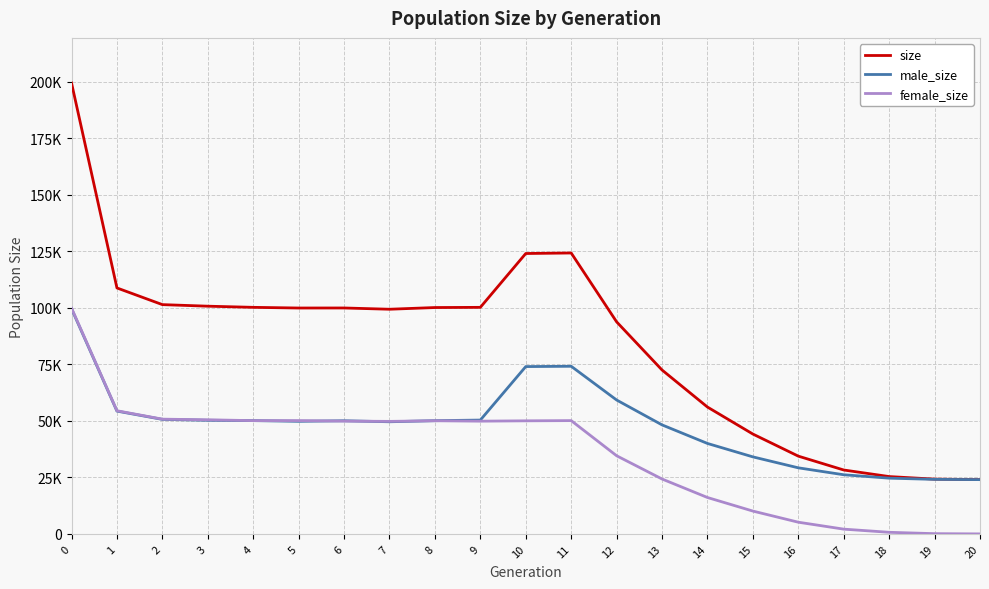

The value of male_size at 2 is 78074. True or false?

False